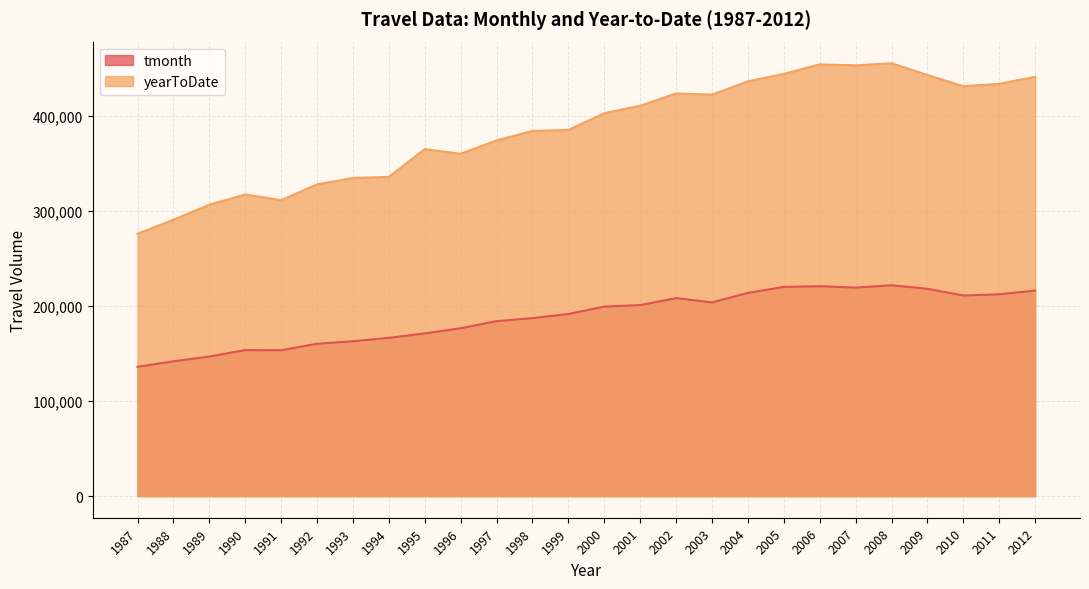

The value of yearToDate at 2003 is 226824. True or false?

False